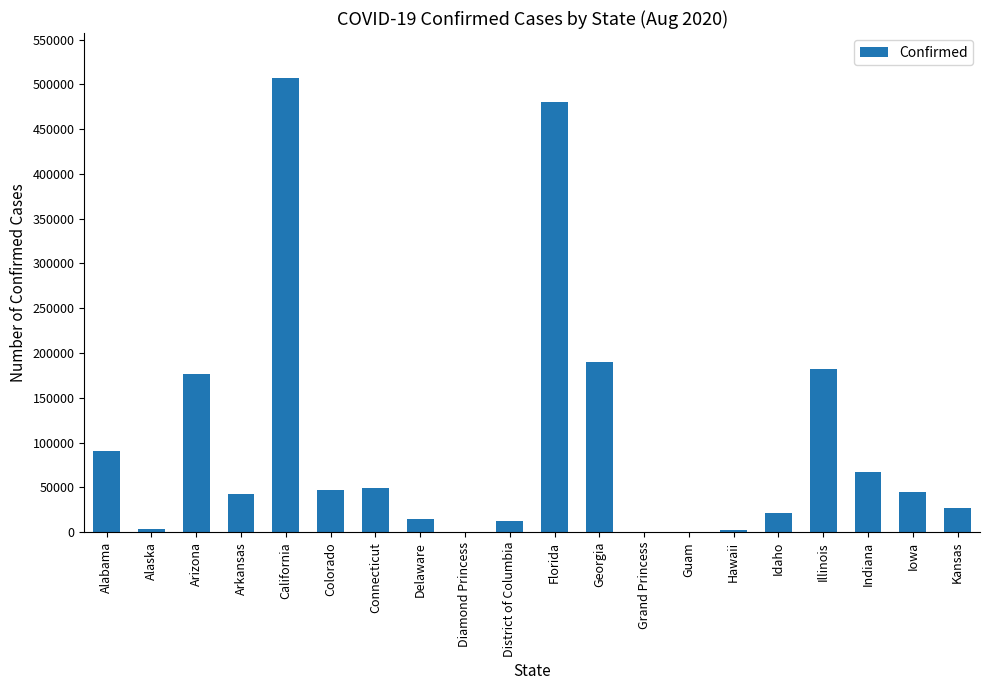

What is the maximum value shown in the chart?

506613